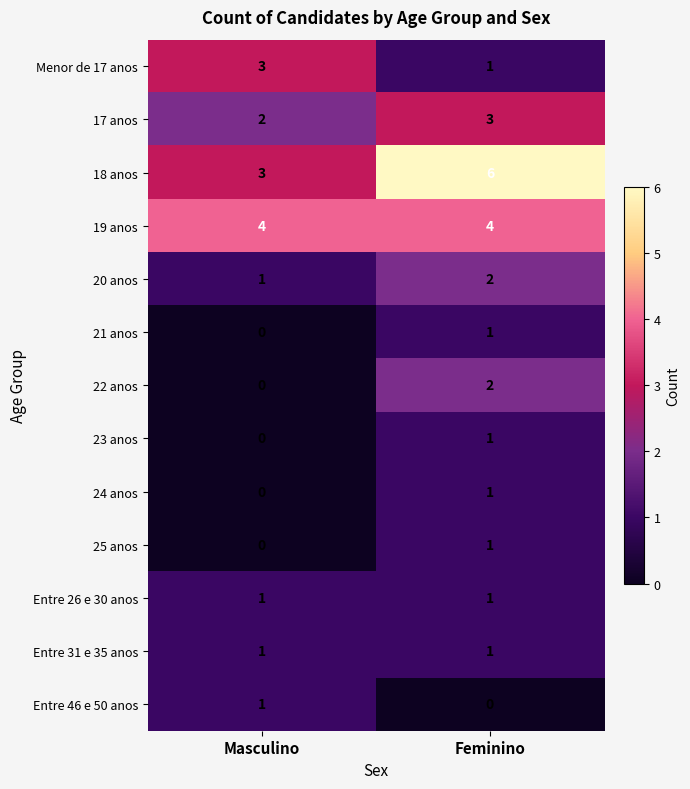

True or false: 20 anos has a value of 1 at Masculino.

True